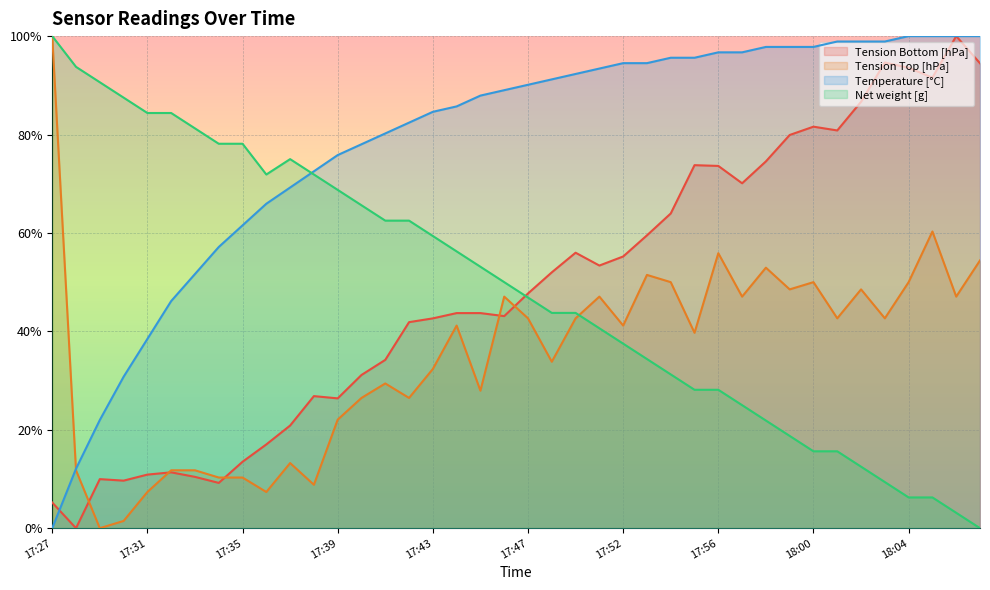

Is the value of Tension Top [hPa] at 17:45 greater than the value of Net weight [g] at 17:47?

No